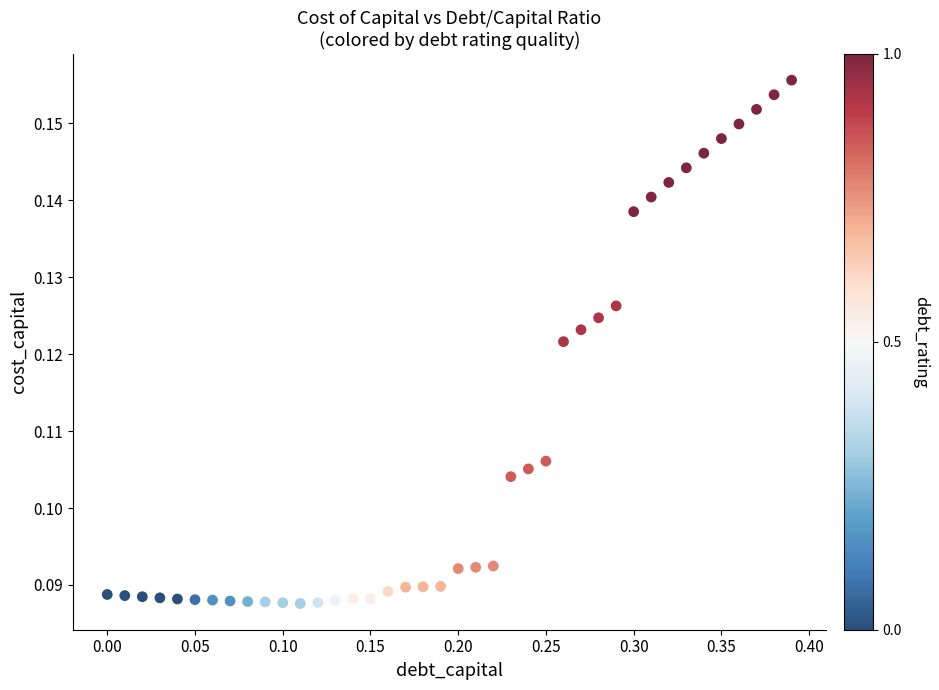

What is the range of X values (max minus min)?

0.4